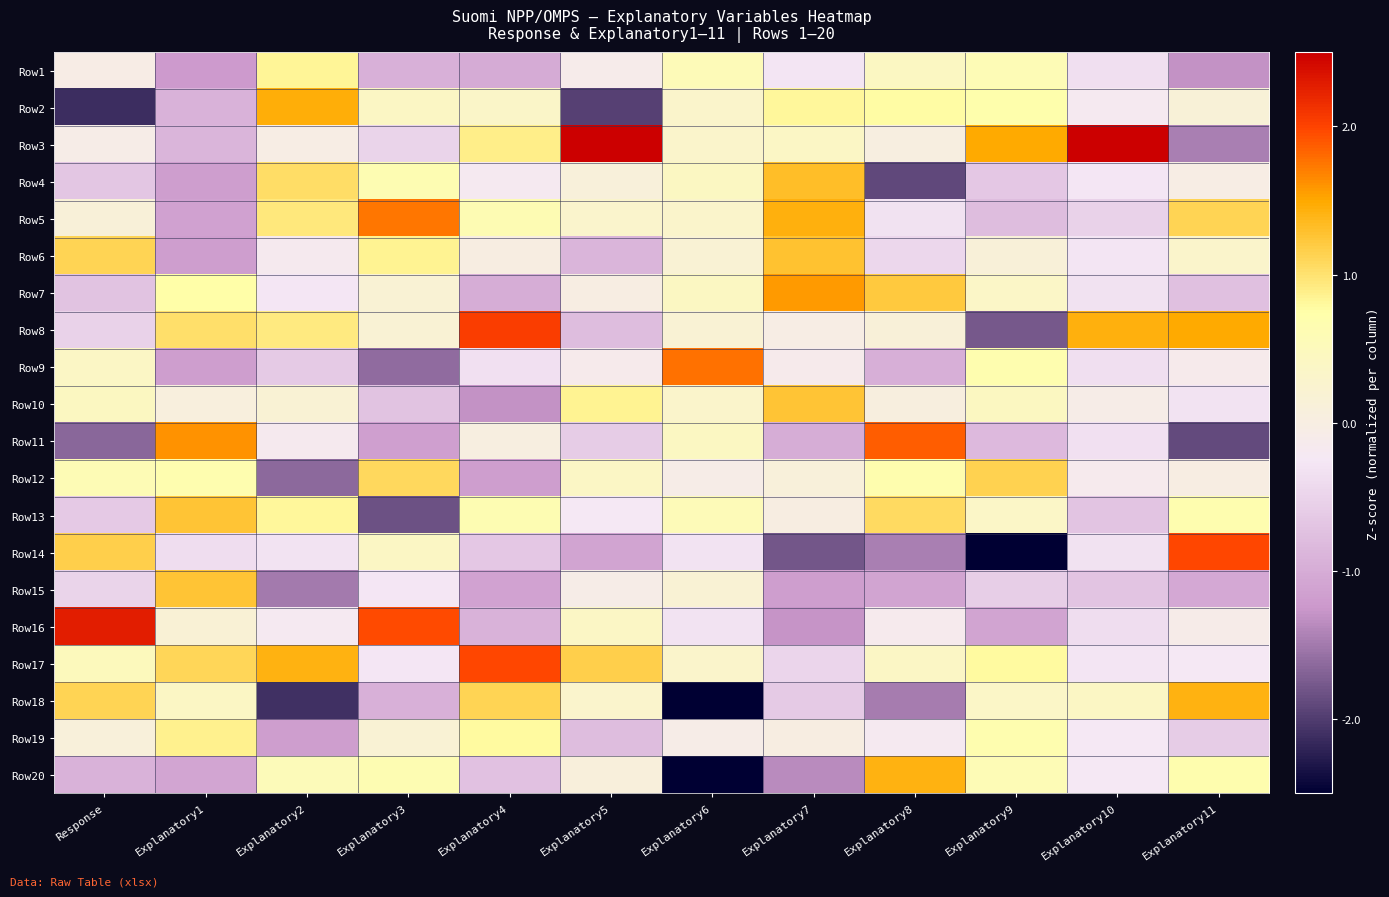

What is the smallest value displayed?

-2.9